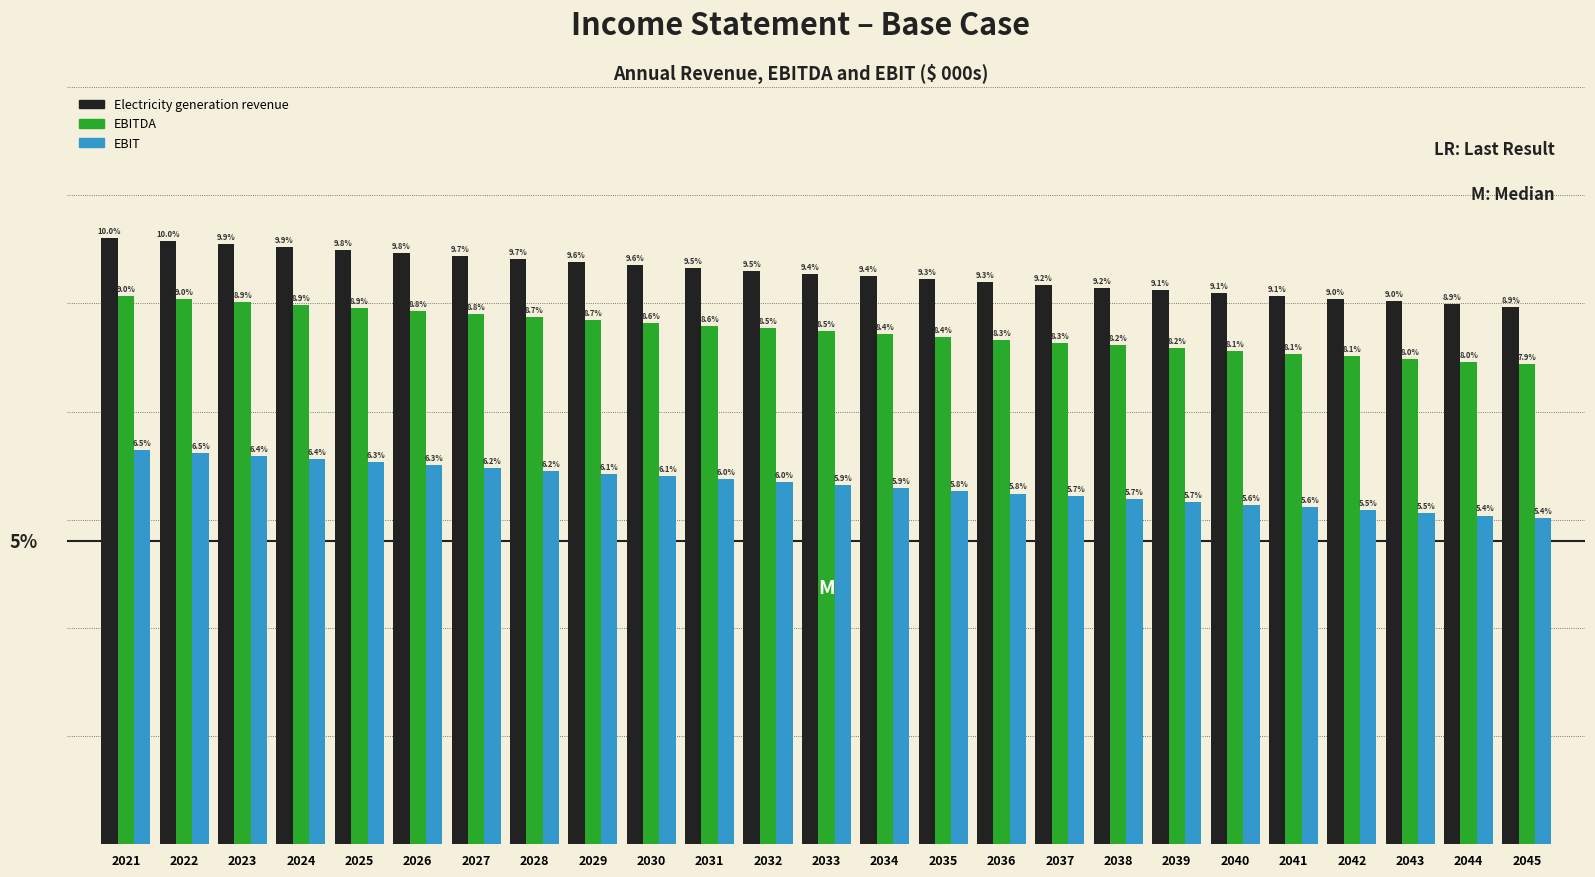

Rank the series by their average value, from highest to lowest.

Electricity generation revenue, EBITDA, EBIT